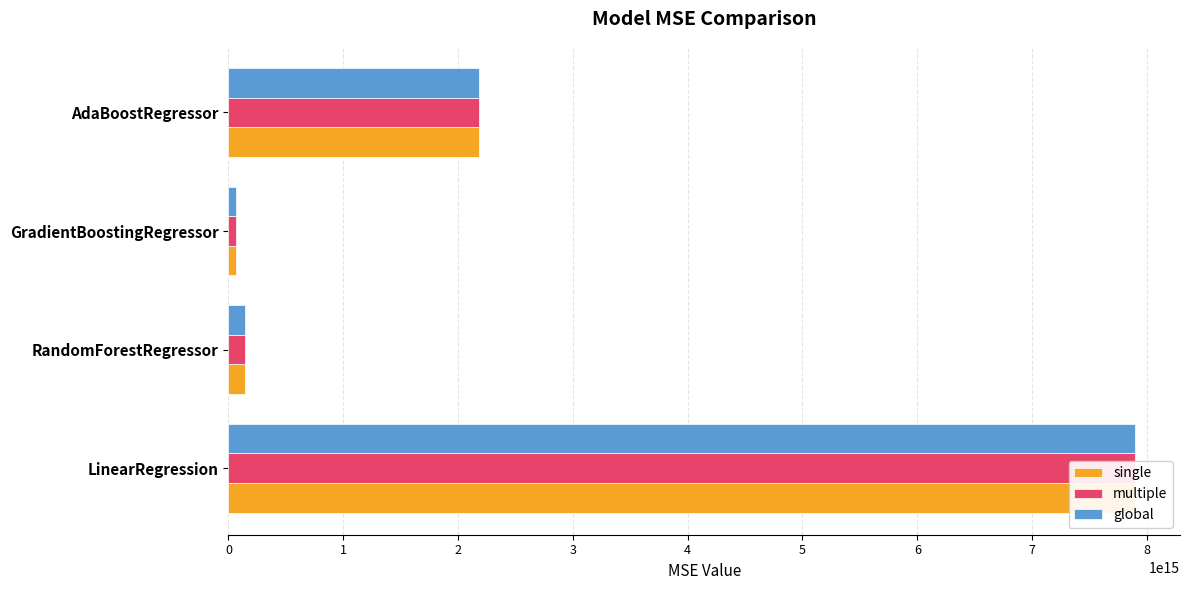

How many values in the single series are below 2179137785802863?

2